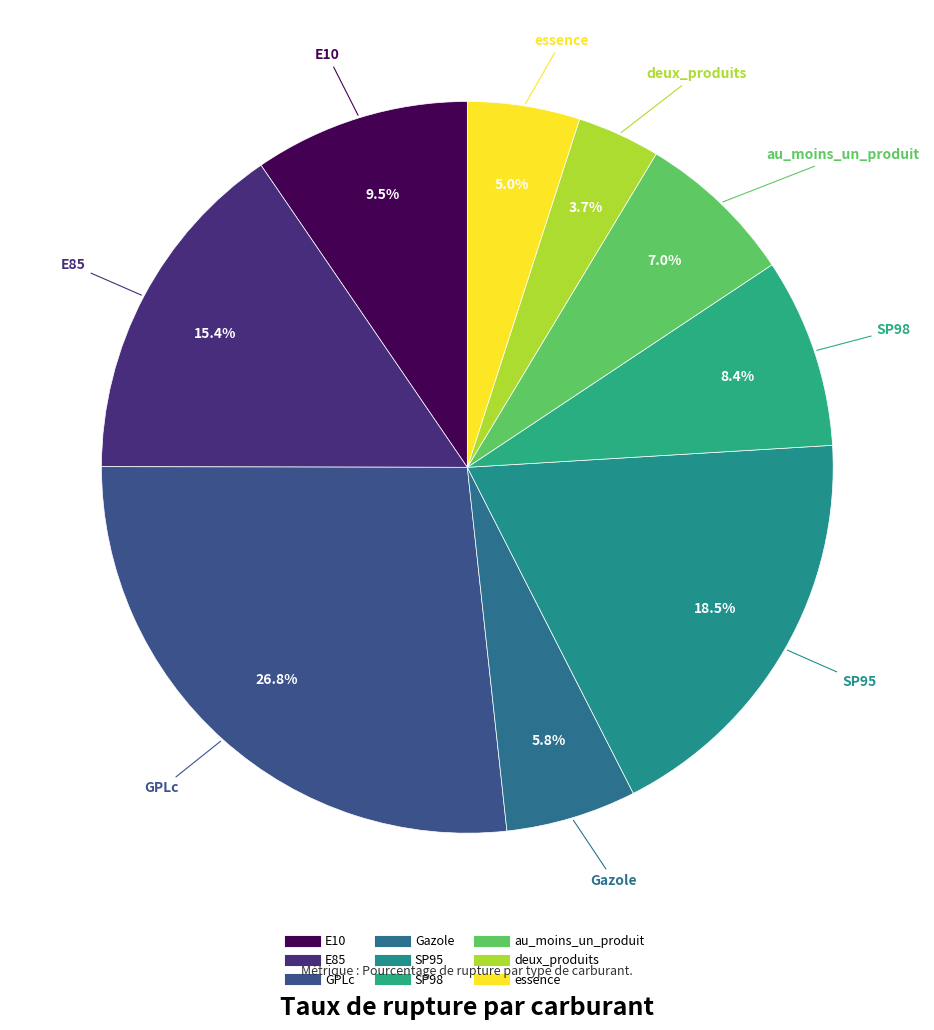

Is Gazole the majority of the pie?

No